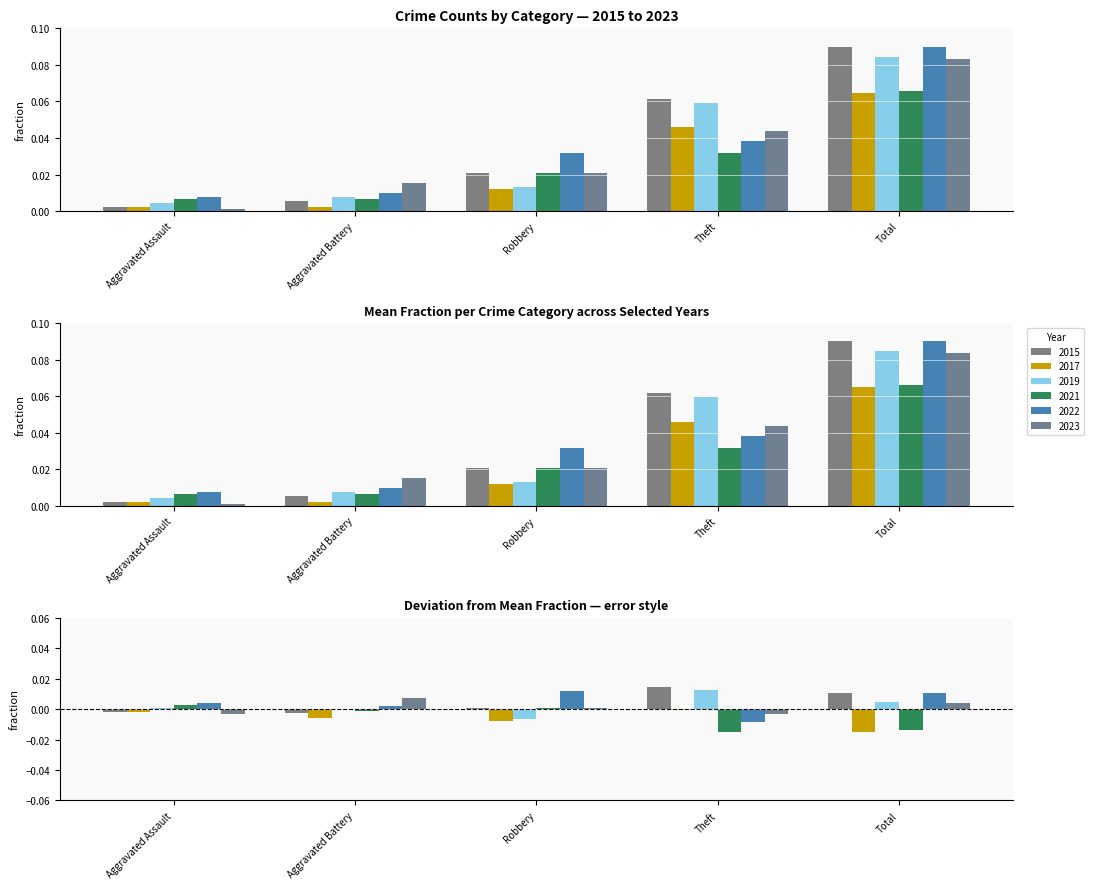

What are all the series names shown in the legend?

2015, 2017, 2019, 2021, 2022, 2023